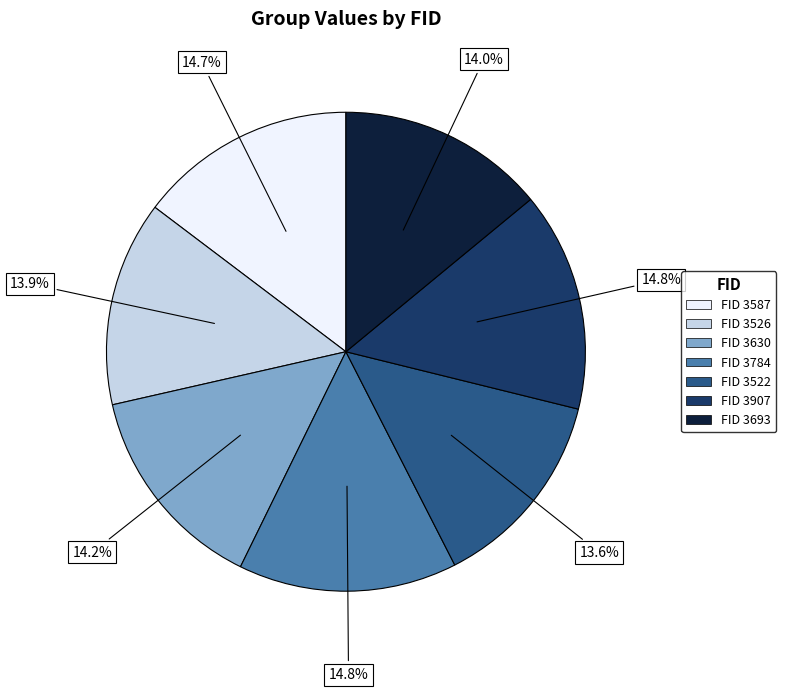

Is FID 3784 the majority of the pie?

No